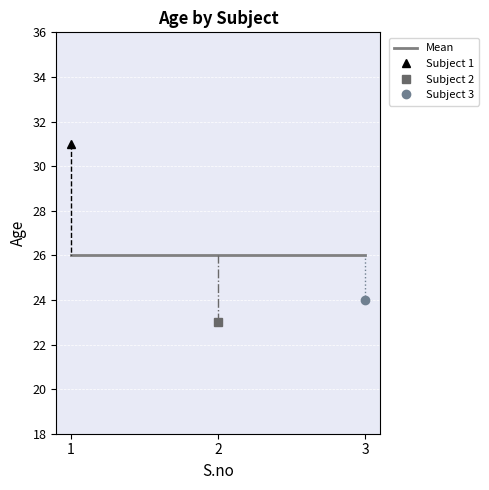

Between 3 and 1, which is larger?

1